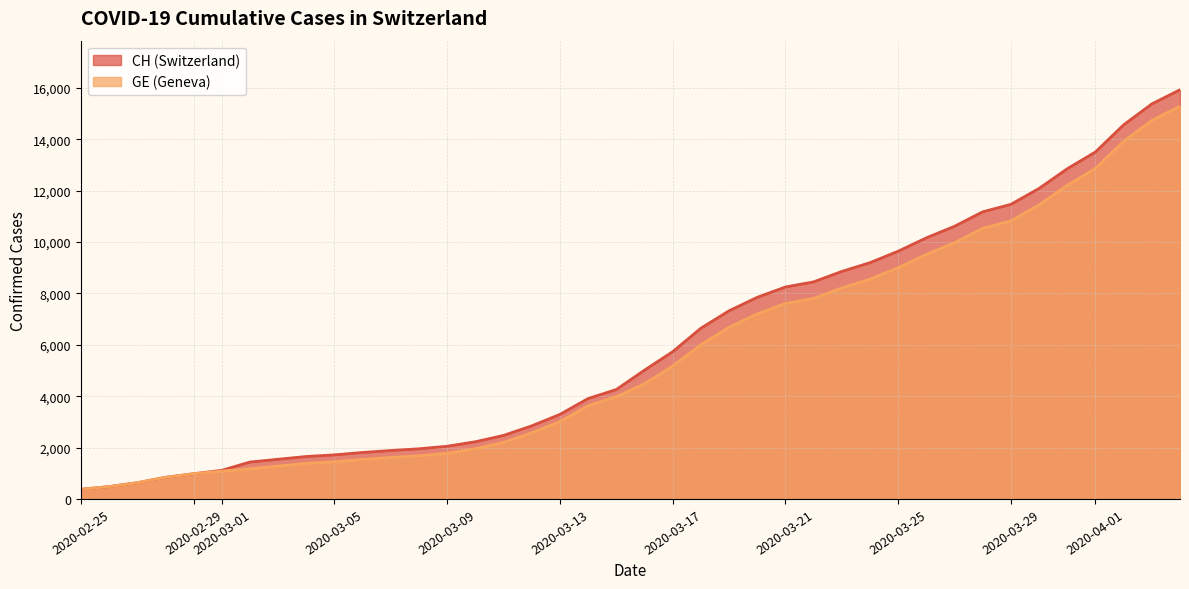

Does the chart display data point markers on the line(s)?

No